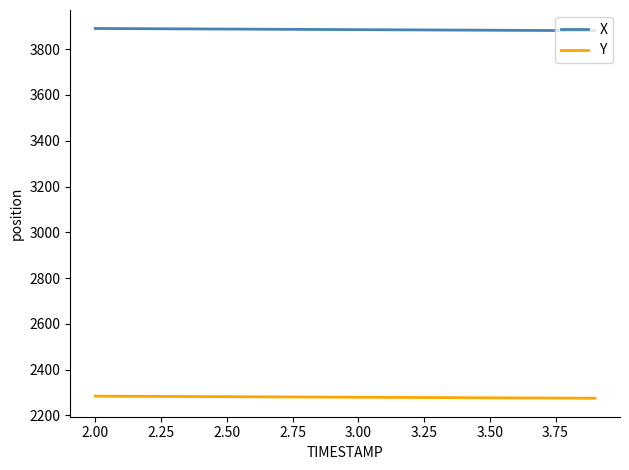

What is the lowest value of the X series?

3880.8